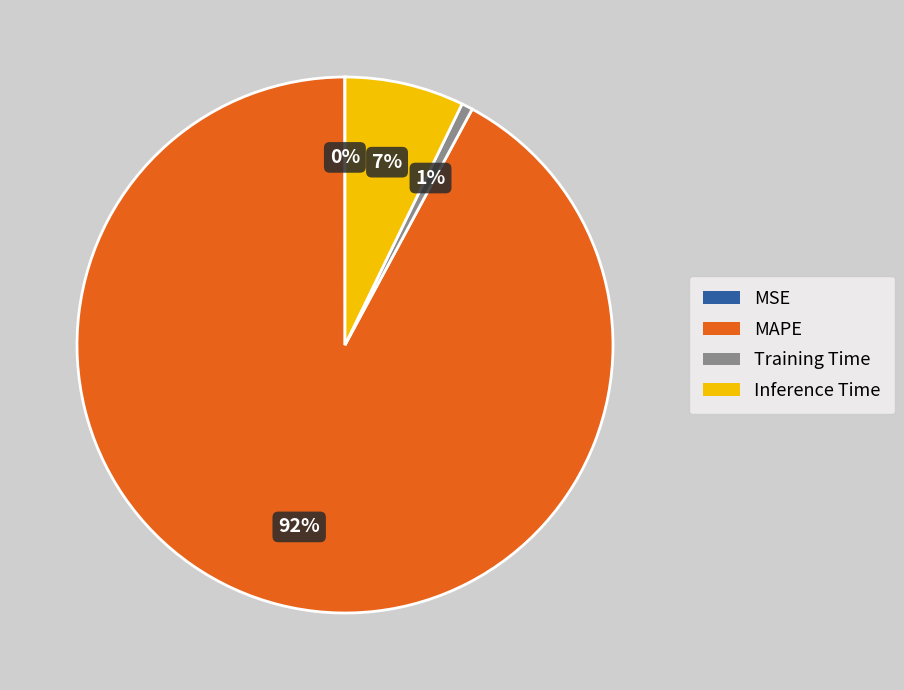

Which slice is the largest?

MAPE